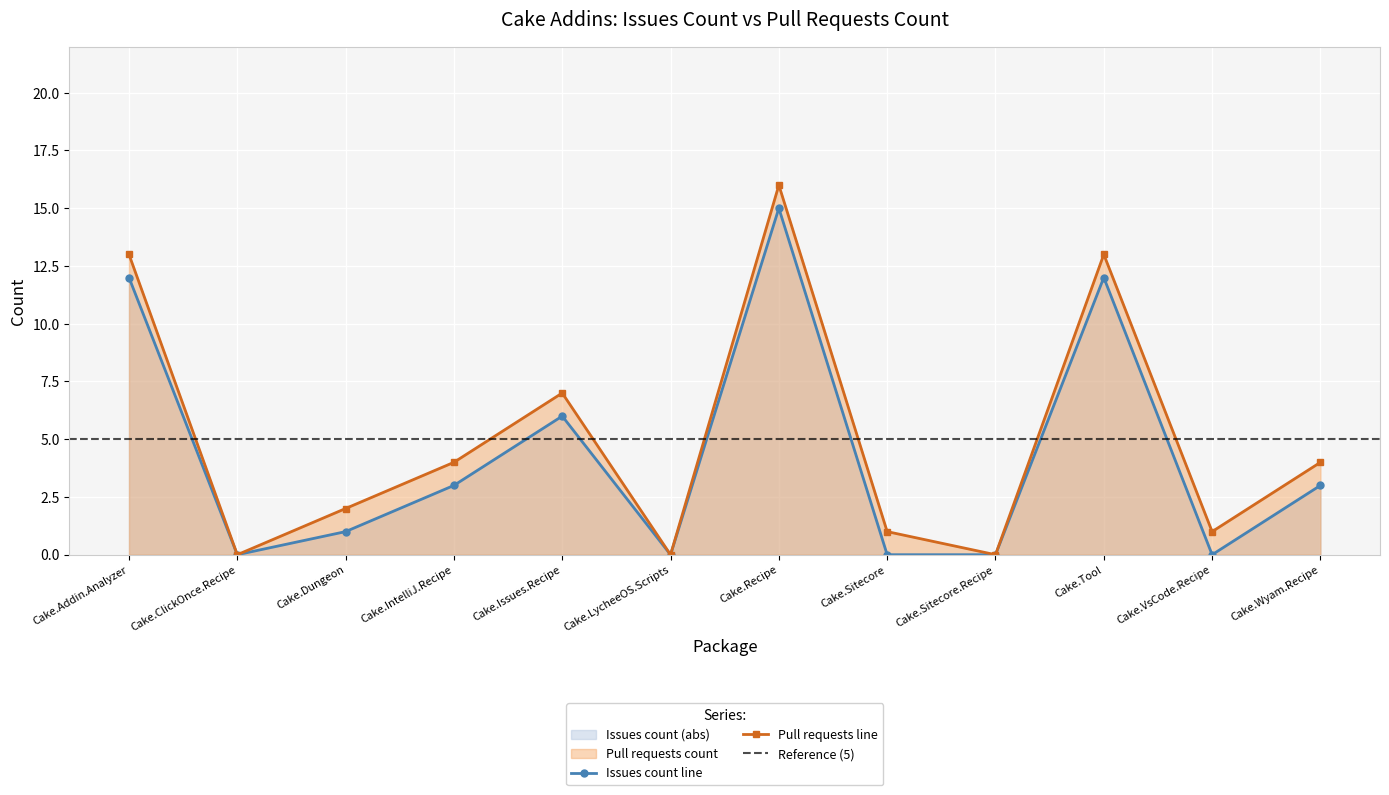

Between Cake.ClickOnce.Recipe and Cake.Issues.Recipe, which series saw the biggest shift?

Pull requests count